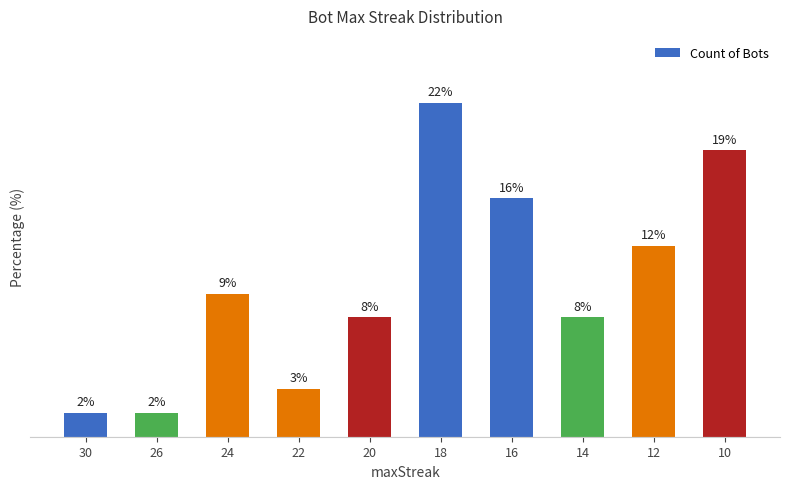

Reading left to right, transcribe all the data shown in this chart.

30=1.6	26=1.6	24=9.4	22=3.1	20=7.8	18=21.9	16=15.6	14=7.8	12=12.5	10=18.8